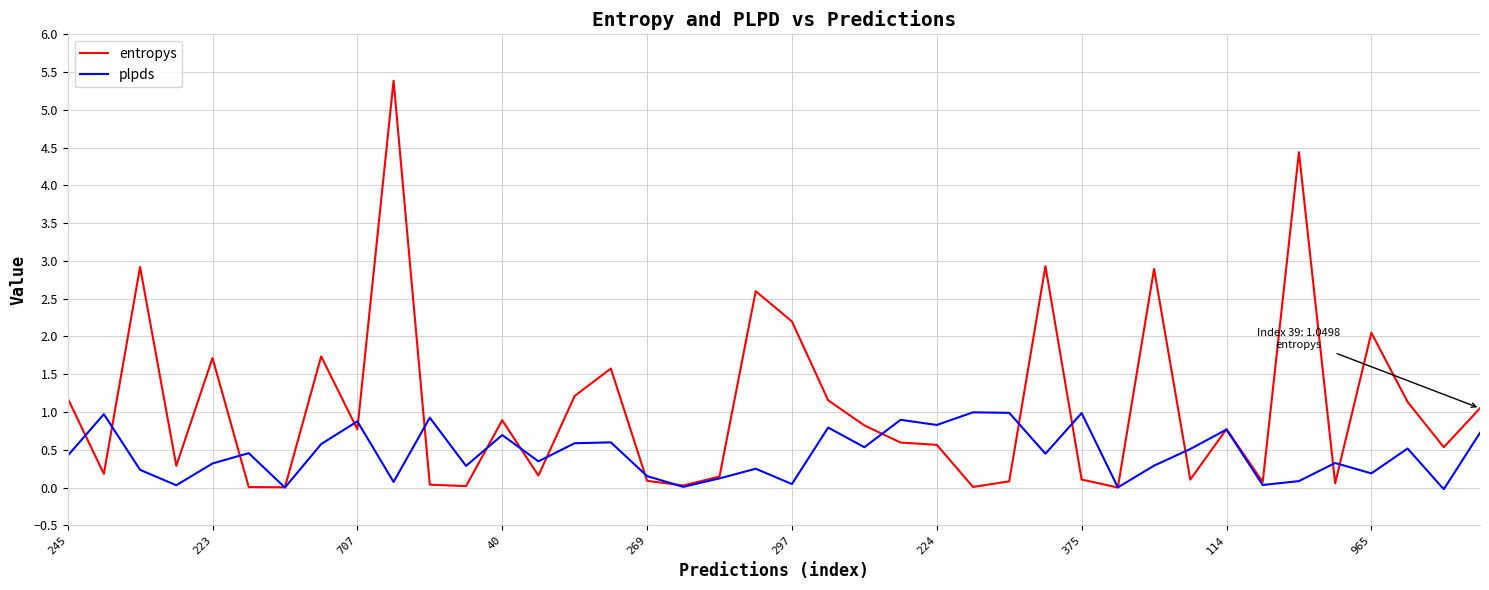

What is the maximum value for plpds?

1.0